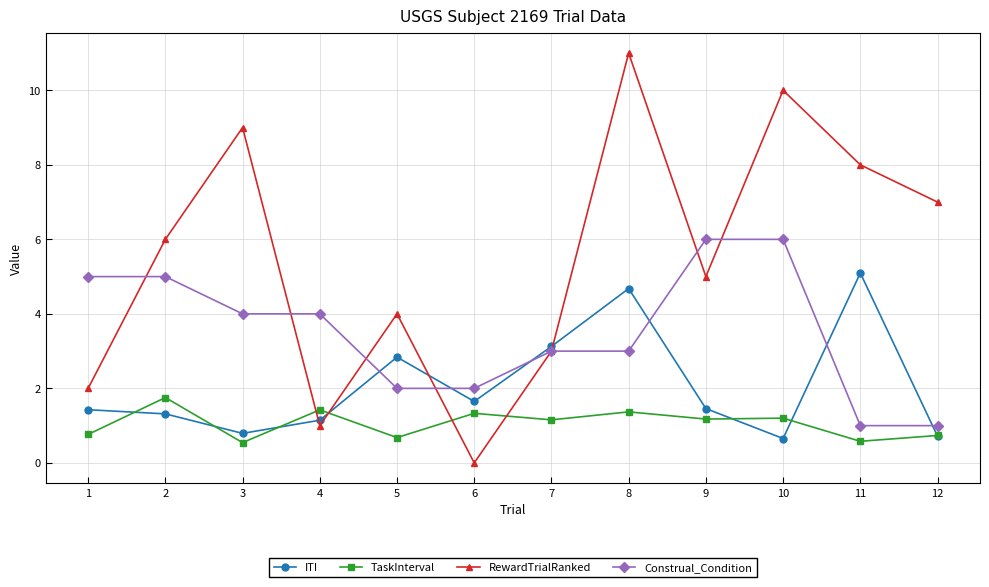

At which category does TaskInterval reach its first local valley?

3